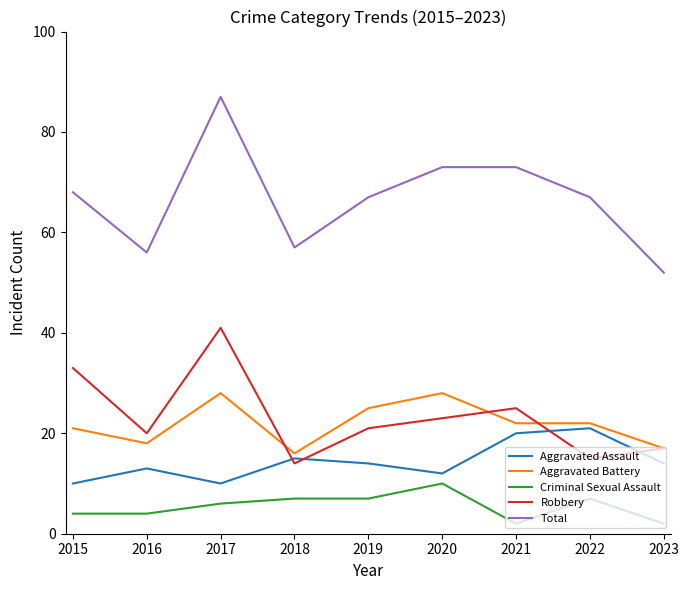

At which category does Aggravated Assault reach its first local valley?

2017